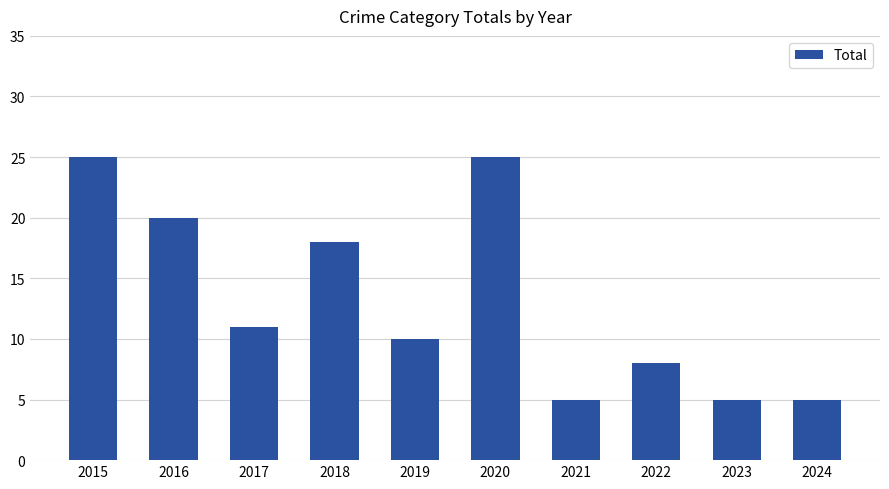

Between 2021 and 2017, which is larger?

2017